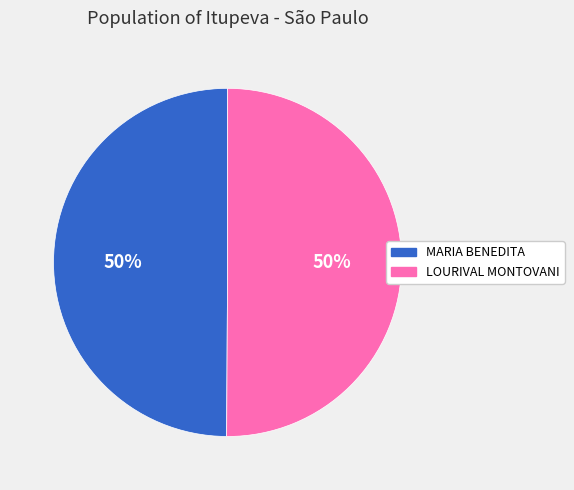

To the nearest percent, what is the average slice percentage?

50%